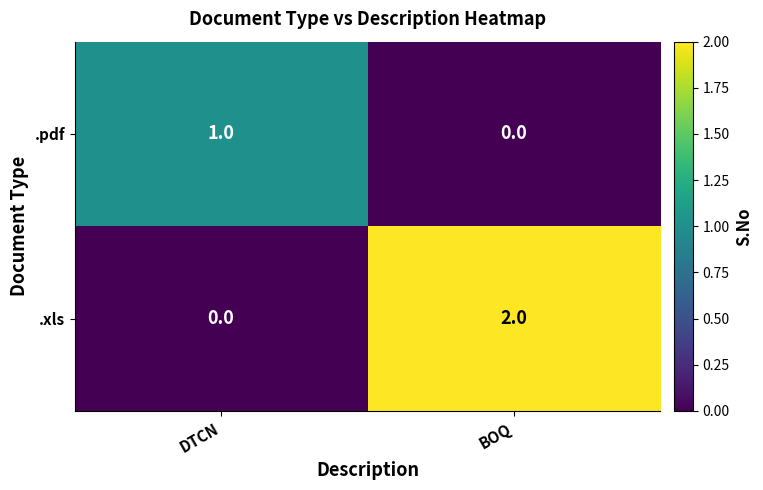

Which category has the highest value in the .pdf series?

DTCN